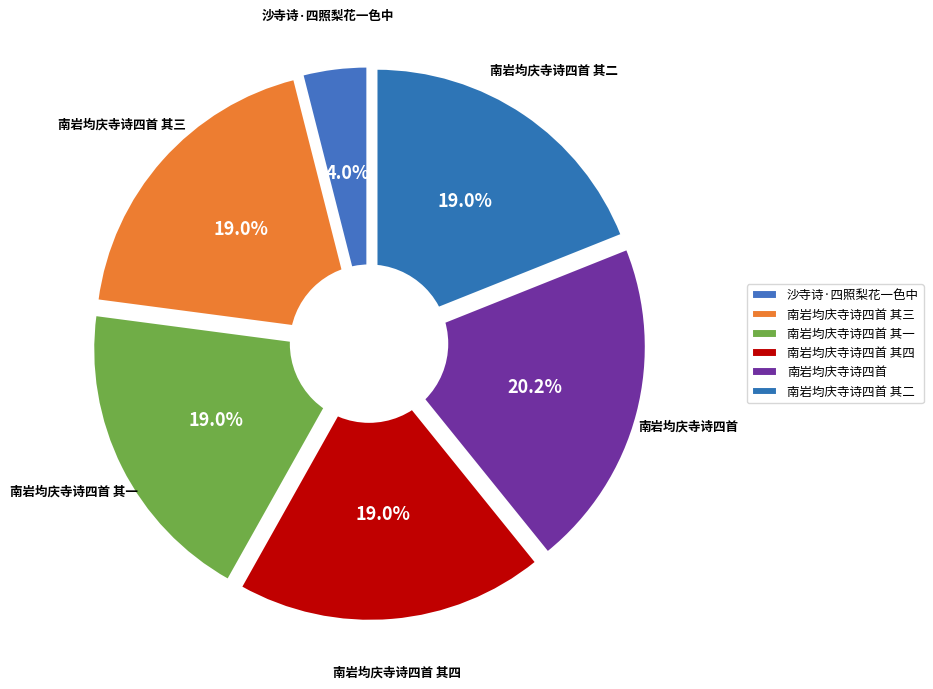

Count the number of slices in the pie.

6